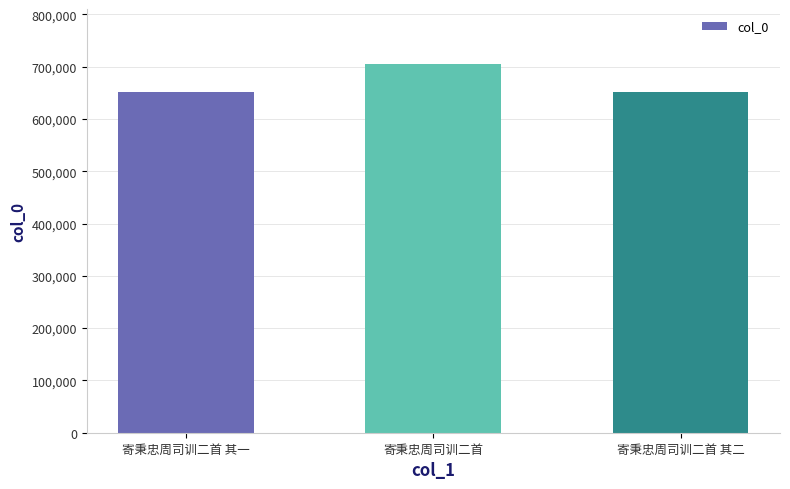

True or false: the data shows 651567 at 寄秉忠周司训二首 其二.

True